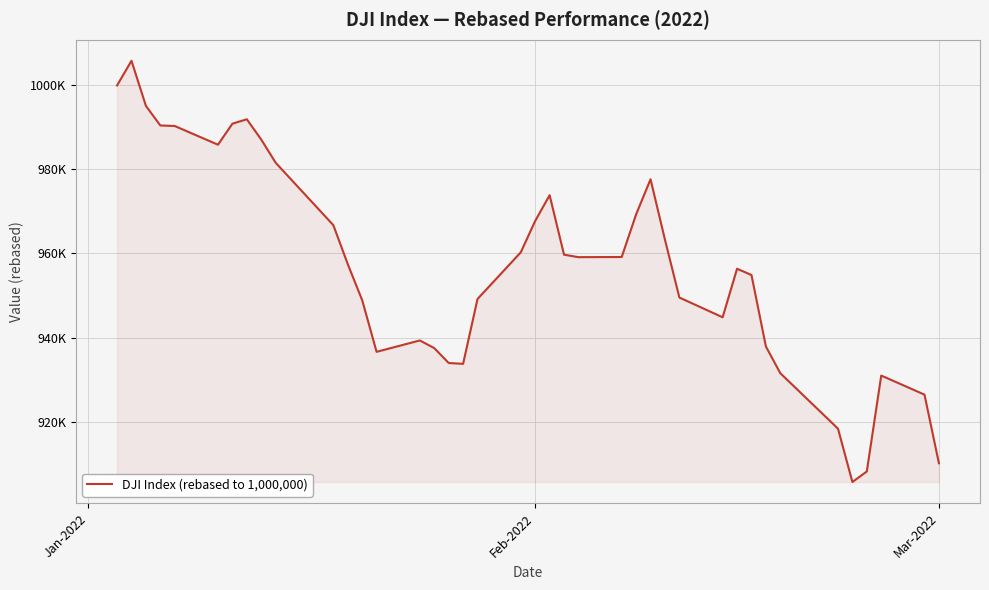

Is this an area chart (filled region under the line)?

Yes